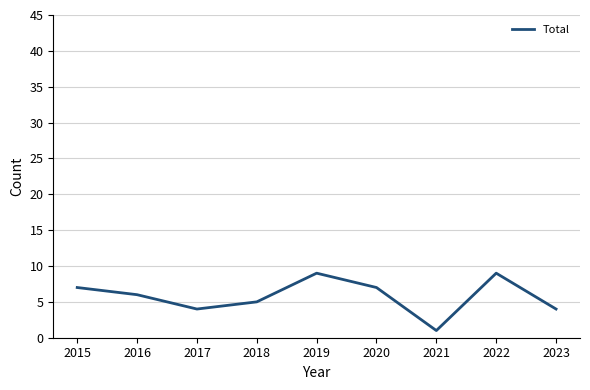

The chart shows a value of 9 at 2022. True or false?

True